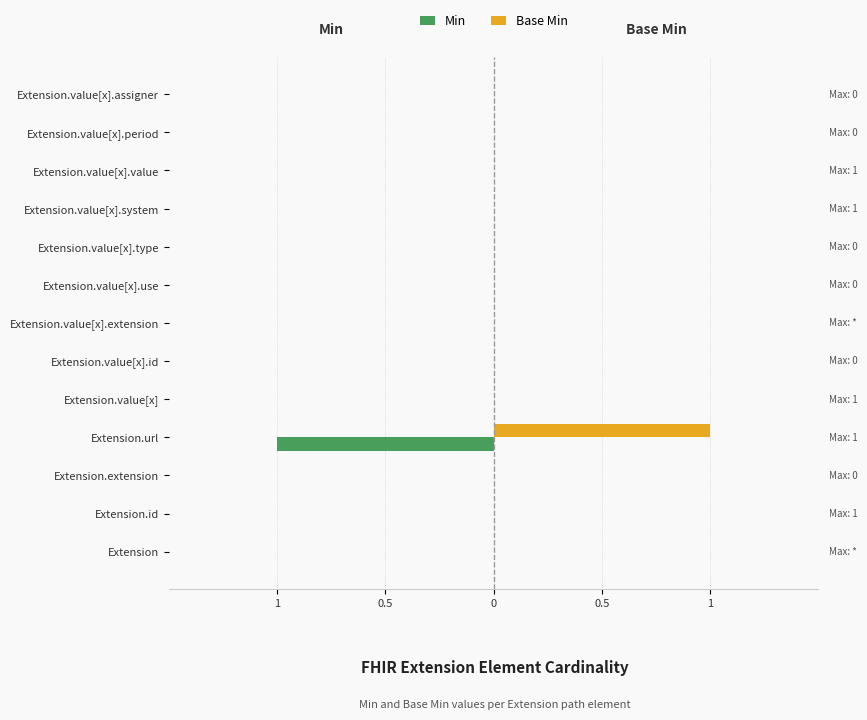

What is the maximum value shown in the chart?

1